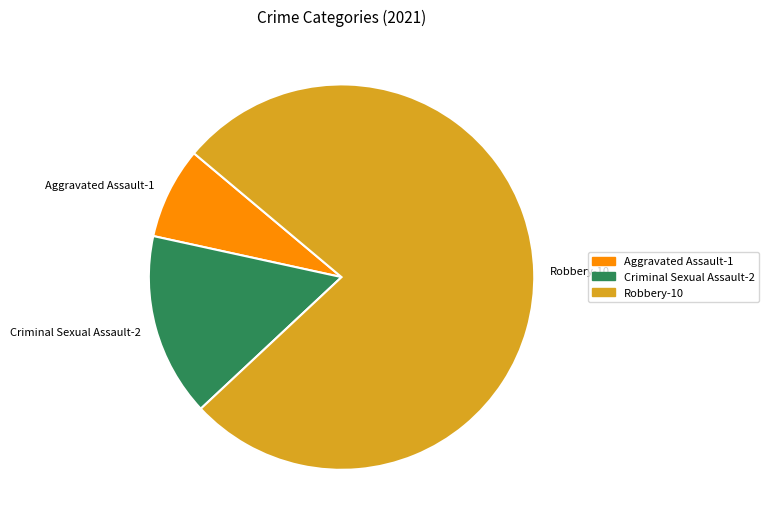

Does any single category account for the majority?

Yes